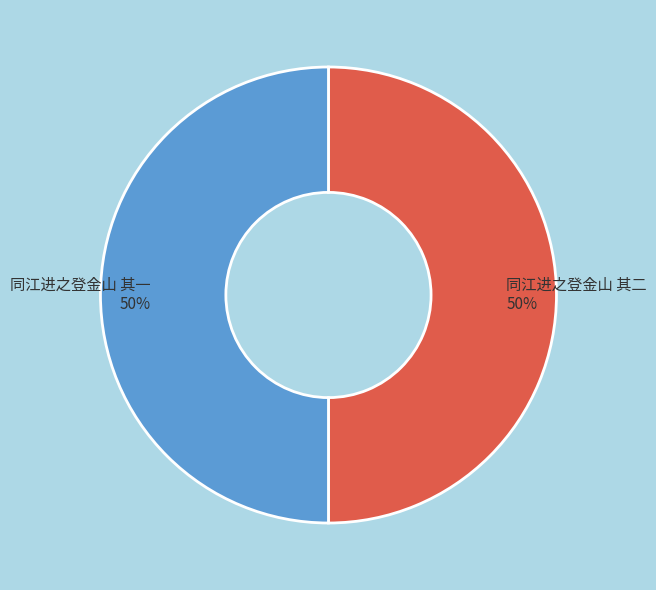

To the nearest percent, what is the average slice percentage?

50%